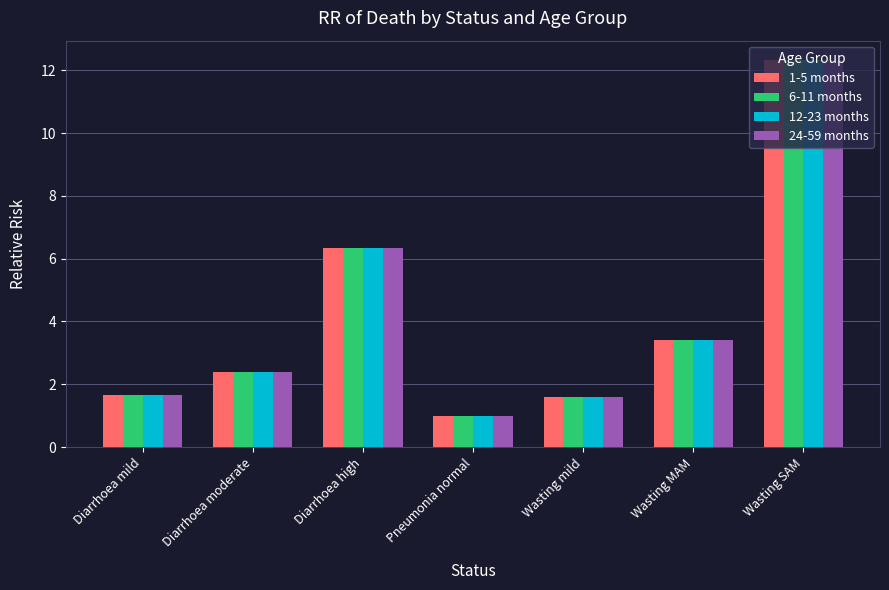

Where is 12-23 months nearest to the value 6?

Diarrhoea high